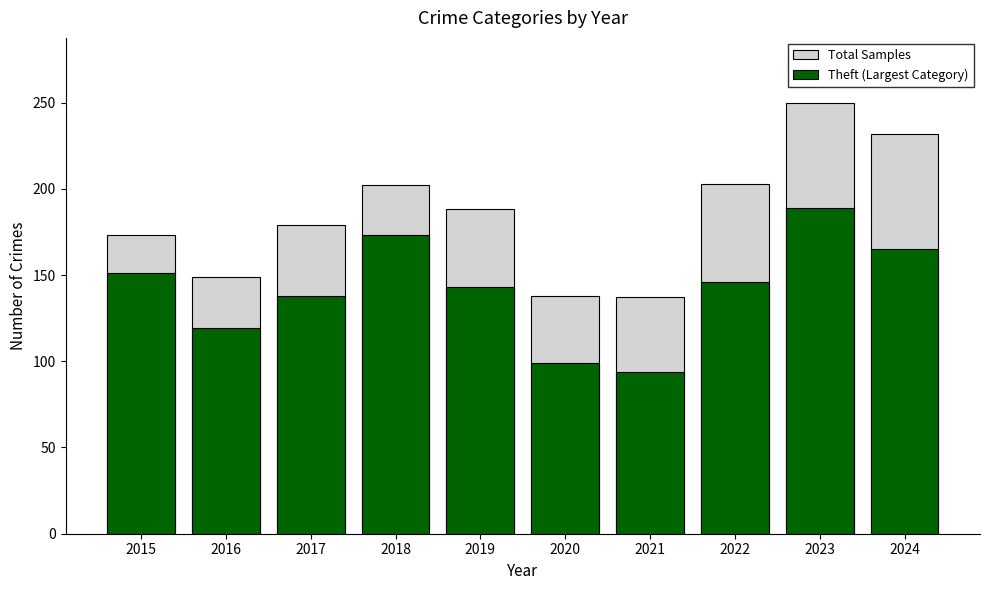

What is the sum of the Total Samples values at 2017 and 2015?

352